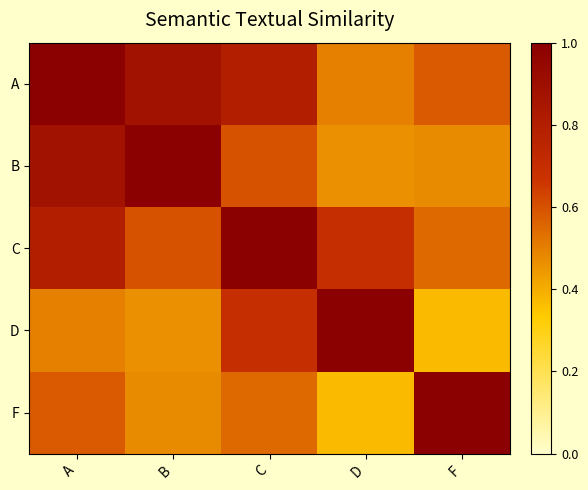

Which series has the widest spread of values?

D